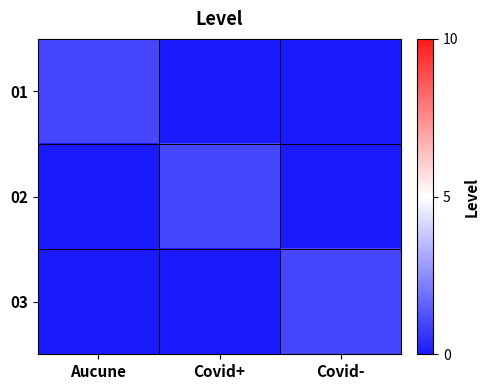

Reading left to right, transcribe all the data shown in this chart.

01: Aucune=1	Covid+=0	Covid-=0
02: Aucune=0	Covid+=1	Covid-=0
03: Aucune=0	Covid+=0	Covid-=1